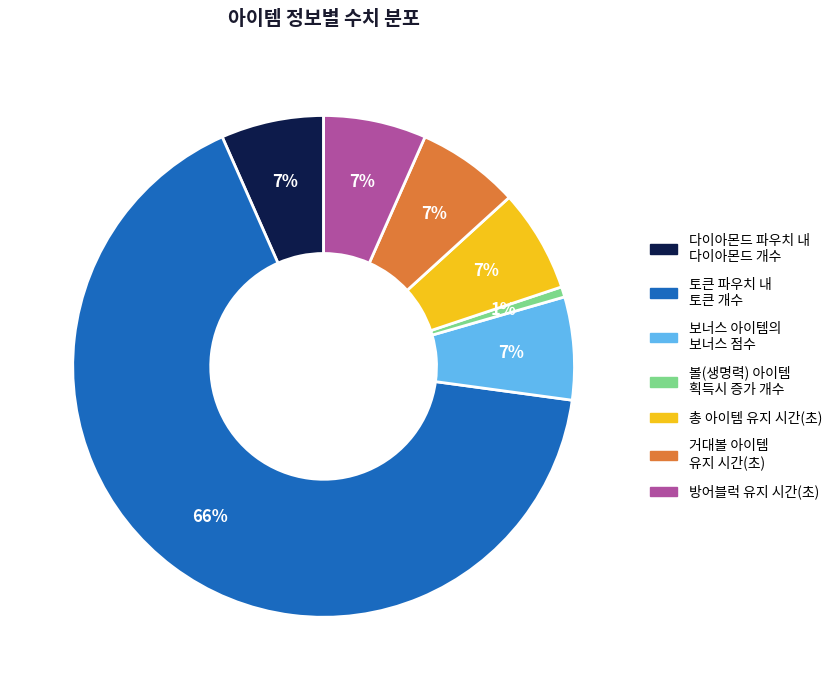

Which category accounts for the majority?

토큰 파우치 내 토큰 개수